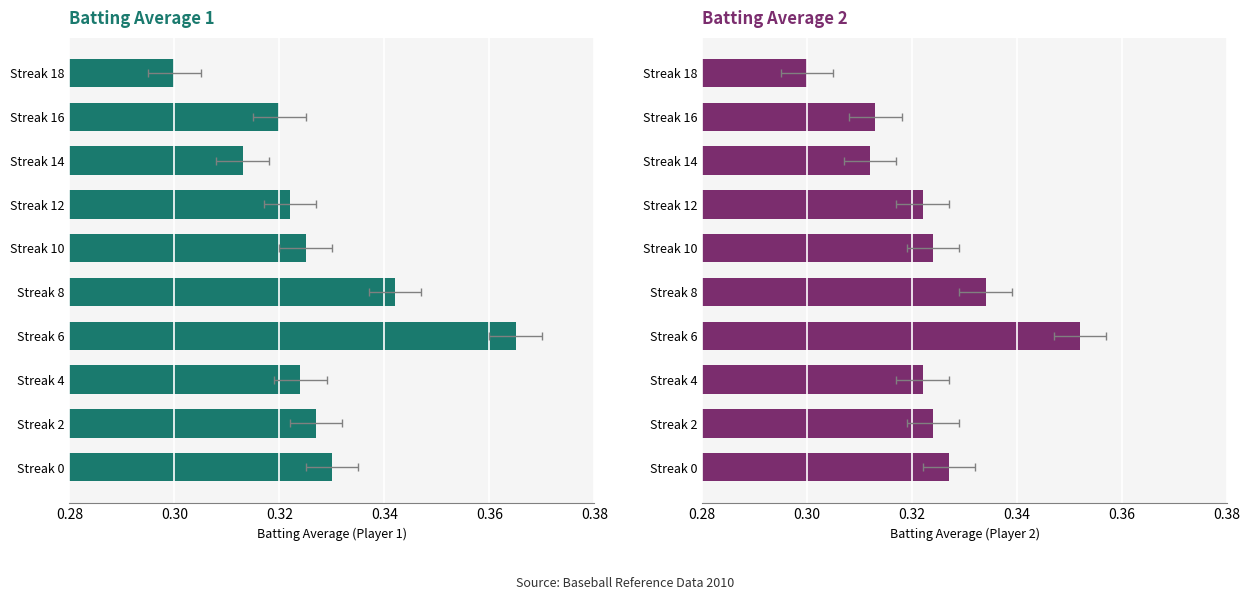

Between Streak 2 and Streak 8, which is larger?

Streak 8